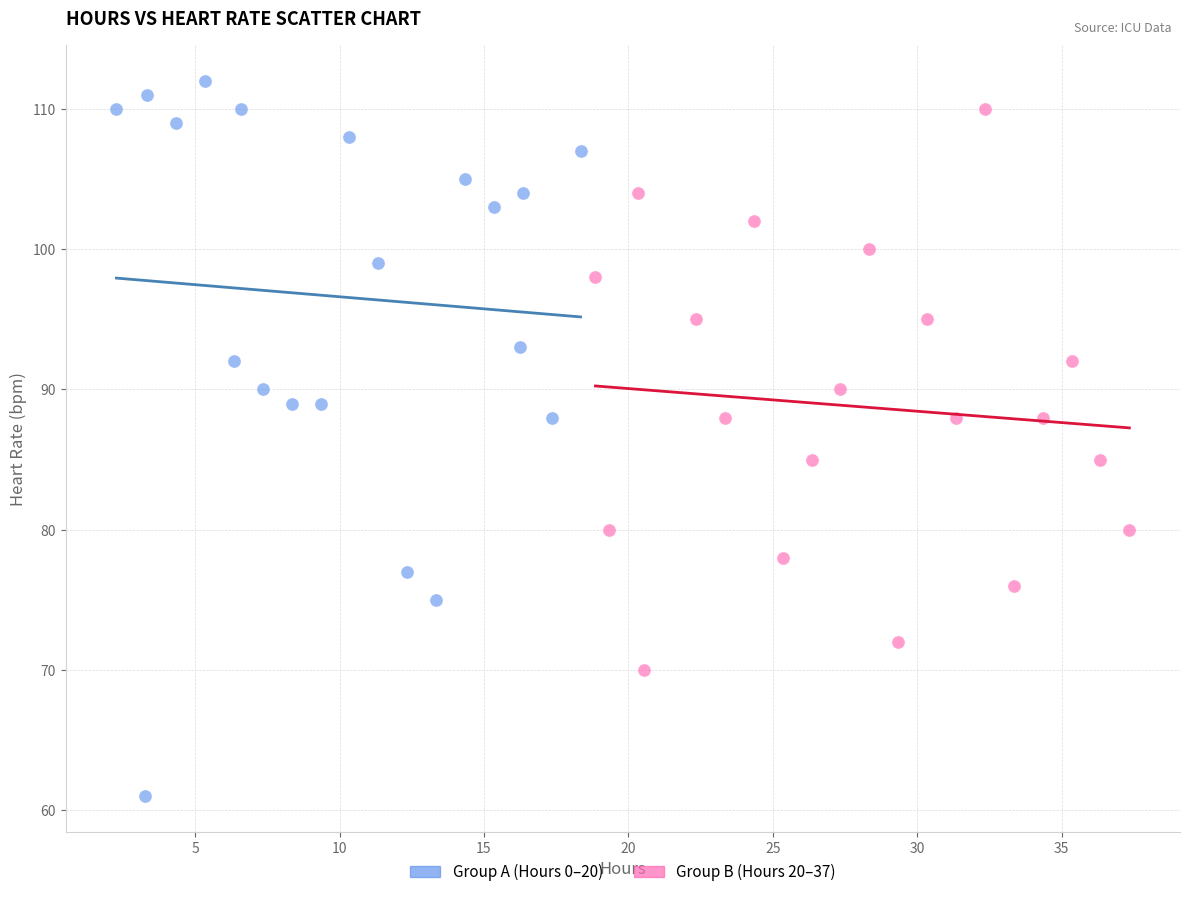

Which series contains the lowest Y value?

Group A (Hours 0–20)